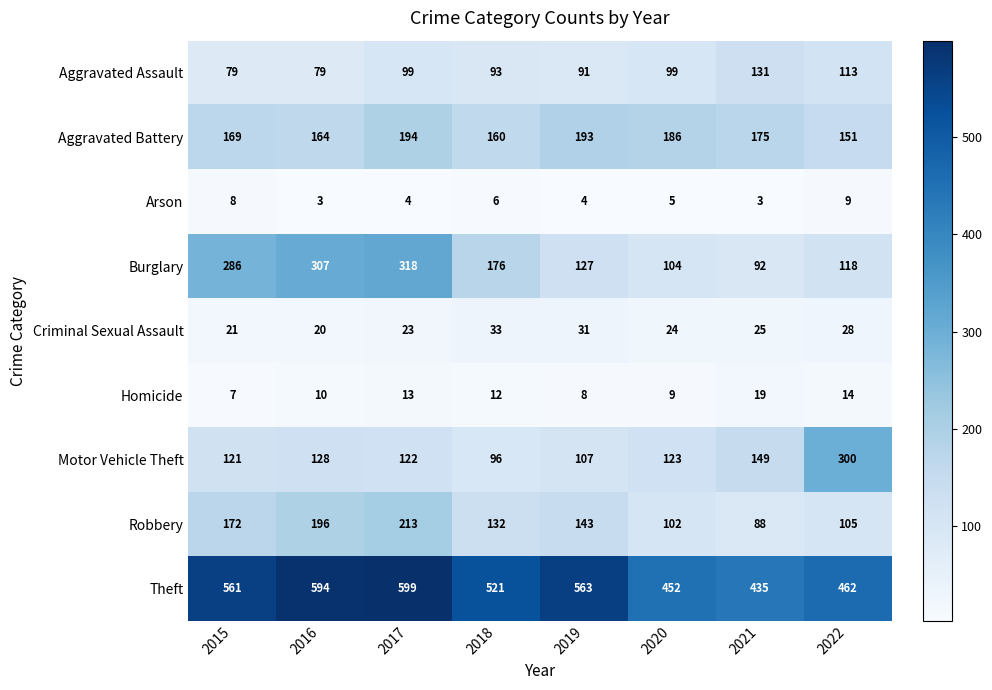

What is the lowest value of the Motor Vehicle Theft series?

96